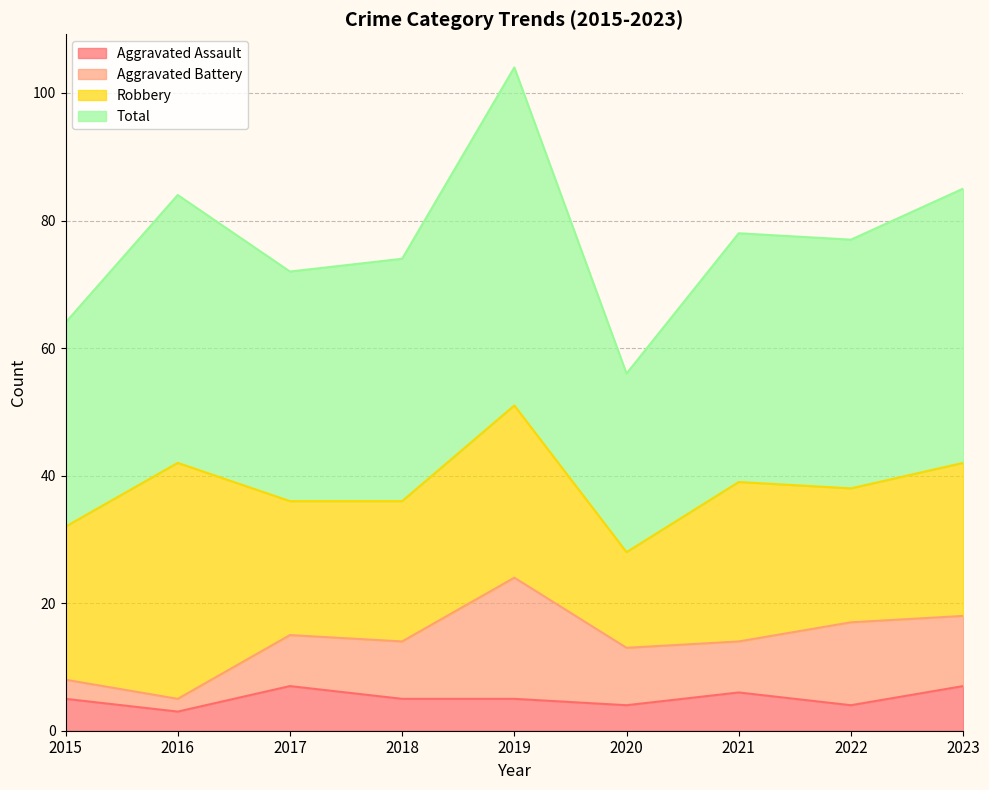

What are all the series names shown in the legend?

Aggravated Assault, Aggravated Battery, Robbery, Total